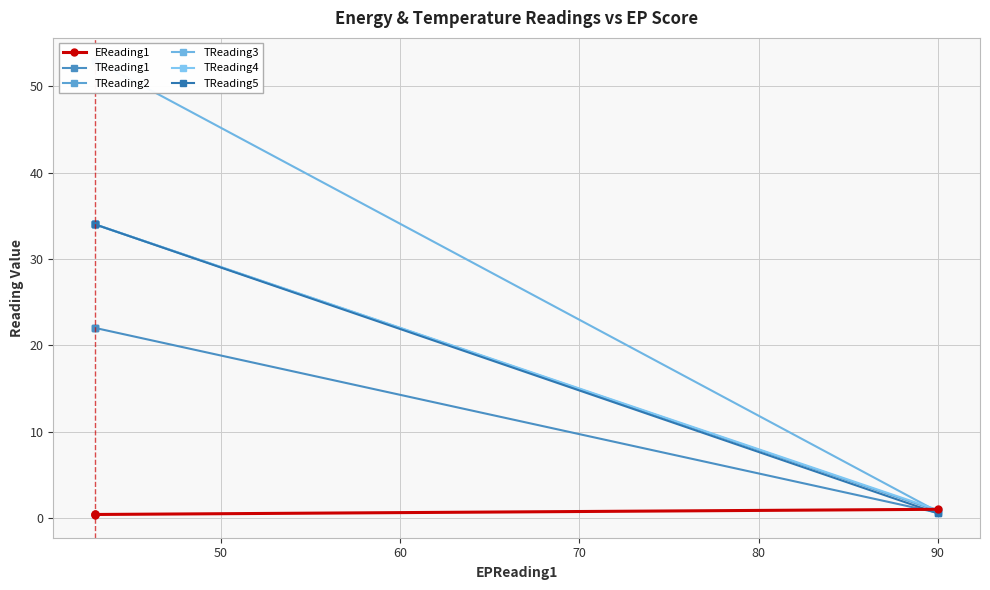

What is the sum of the TReading2 values at 40 and 50?

34.8